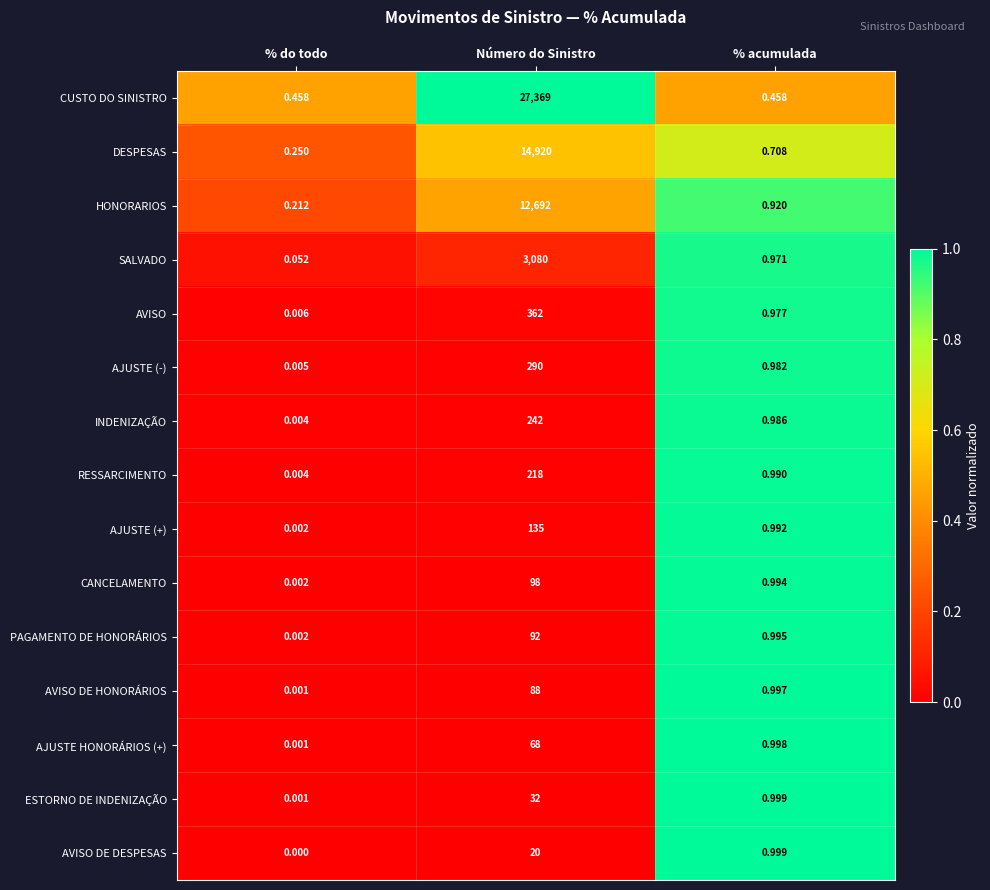

Which series has the largest total across all categories?

CUSTO DO SINISTRO